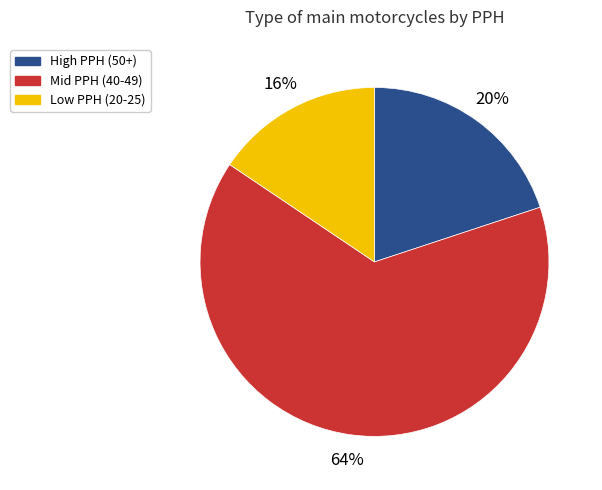

To the nearest percent, what percentage of the pie is High PPH (50+)?

20%